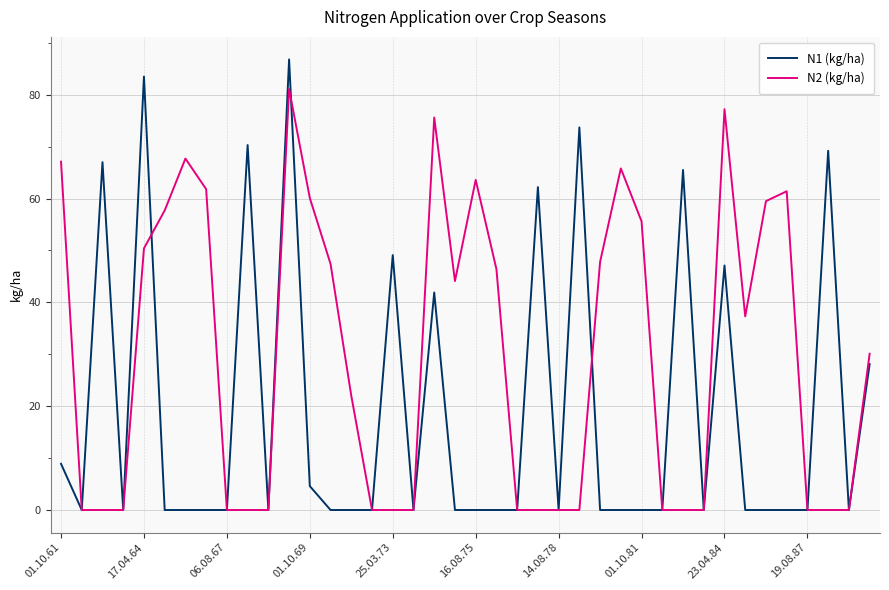

List the series in order of their overall mean, lowest first.

N1 (kg/ha), N2 (kg/ha)